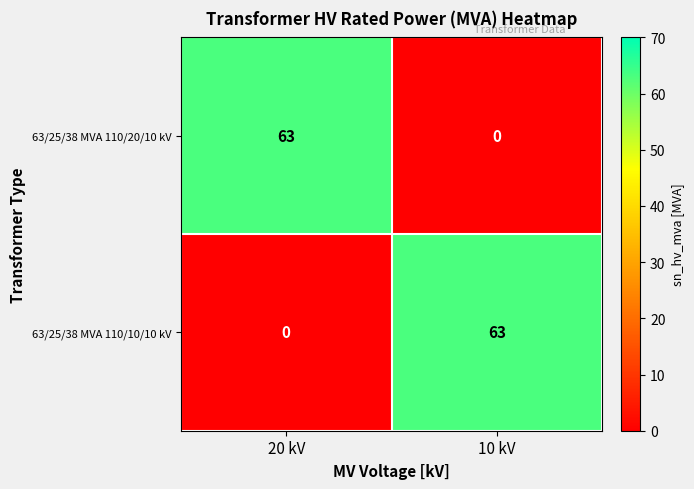

True or false: 63/25/38 MVA 110/10/10 kV has a value of 22 at 20 kV.

False